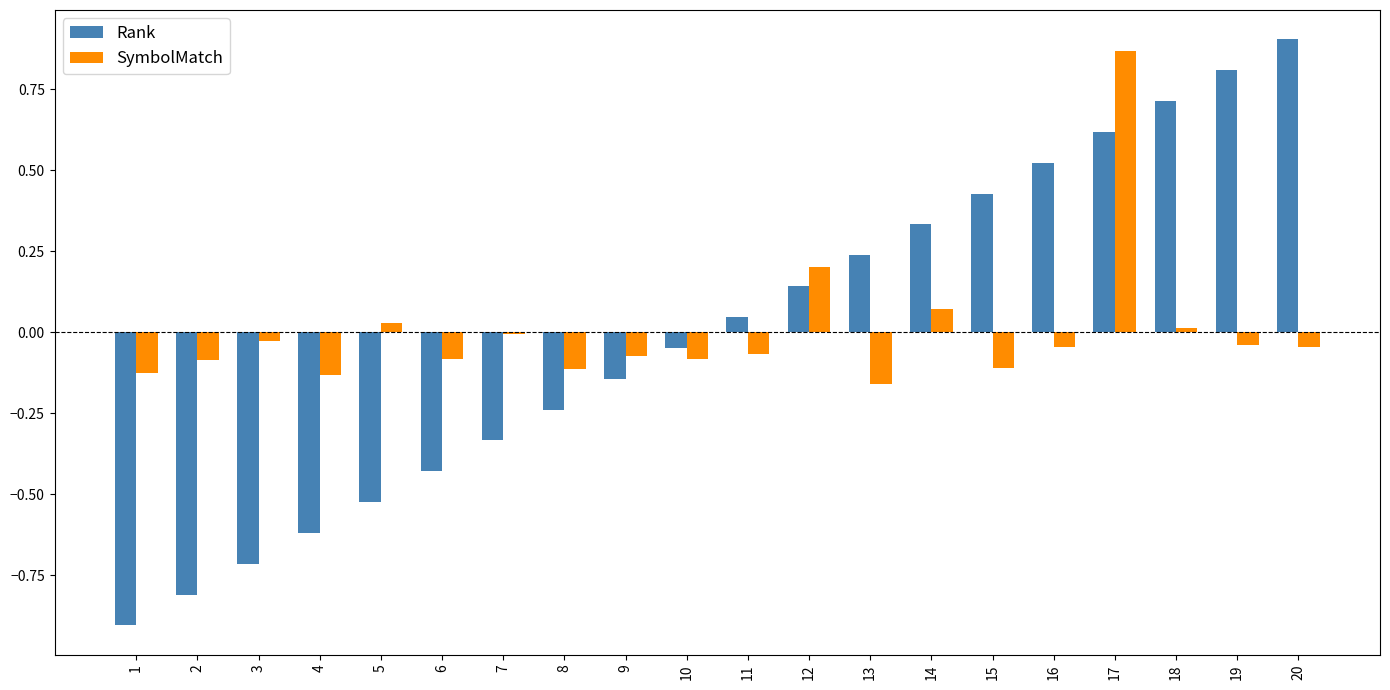

At which category is the sum across all series the highest?

17